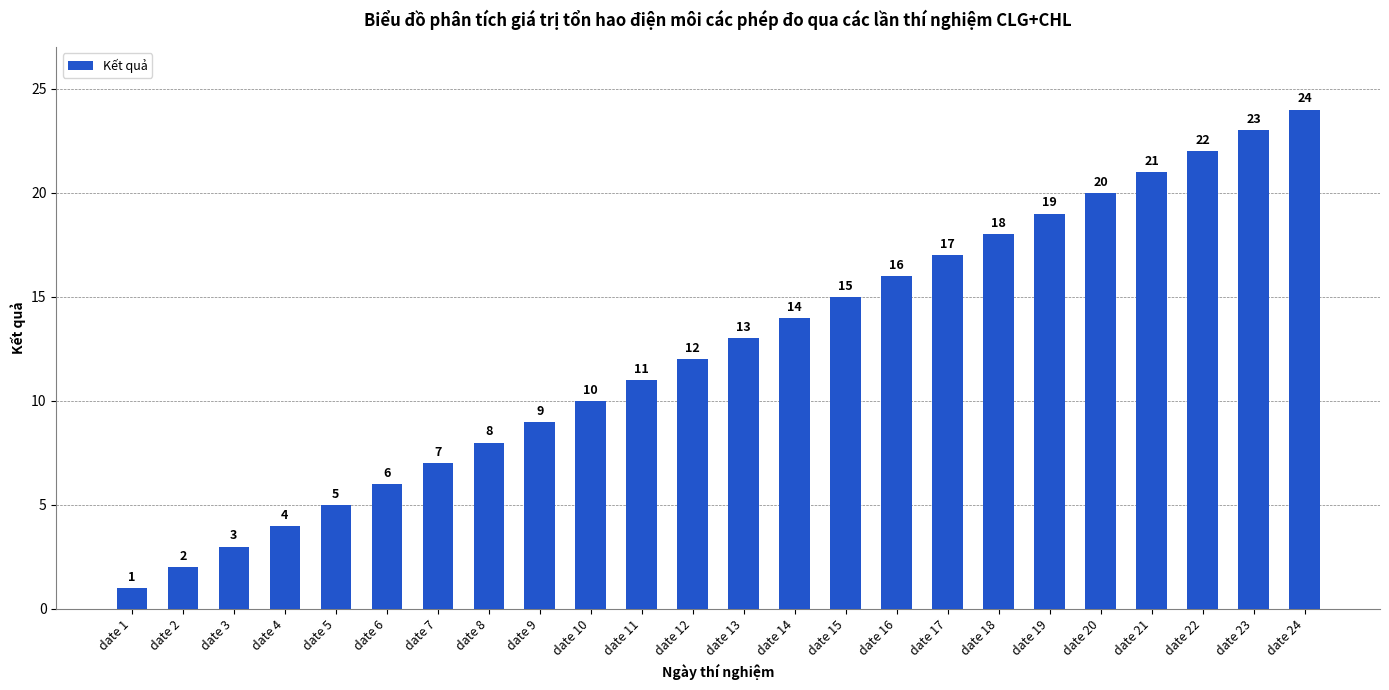

Read the value at date 4, to the nearest 5.

5